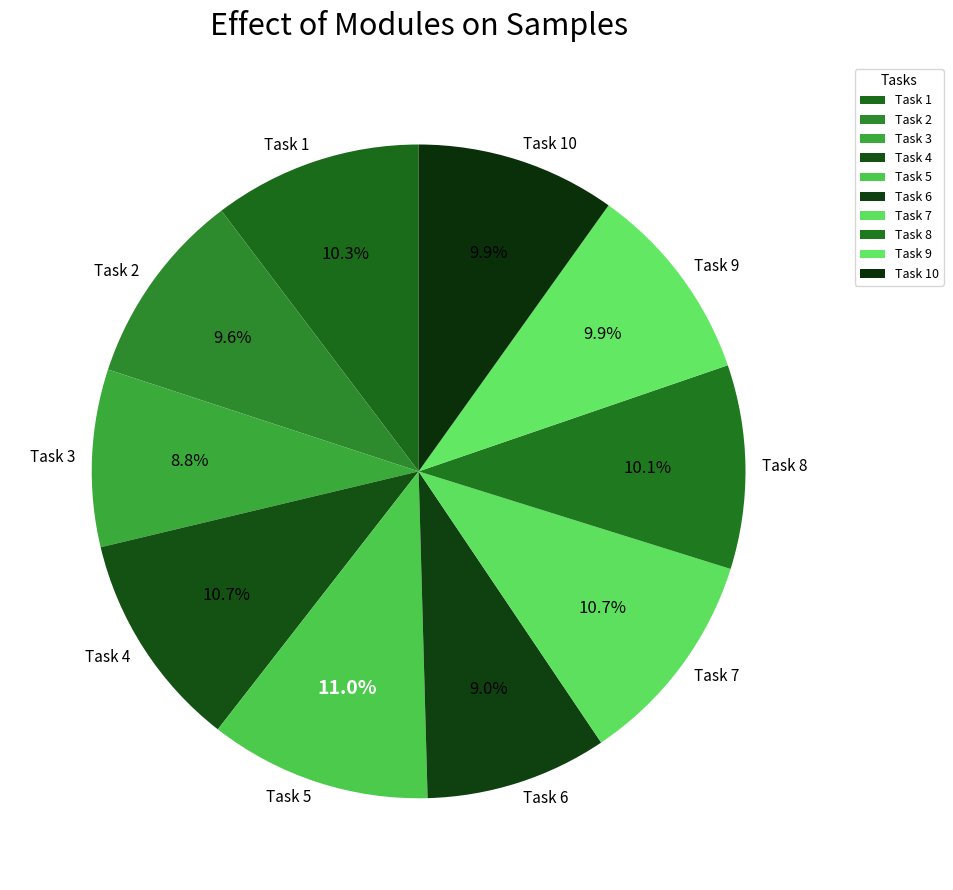

How many segments does this pie chart have?

10